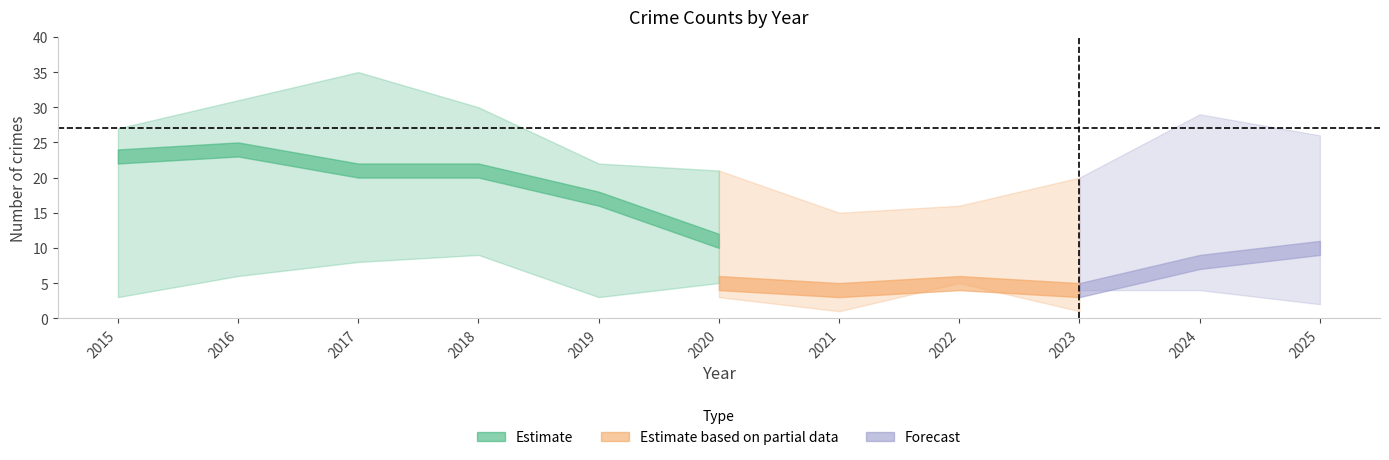

What is the value of the Total point at the 4th from the left?

30